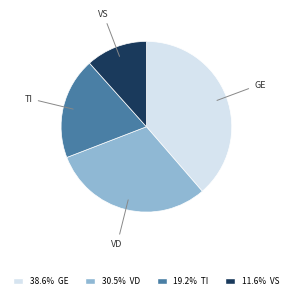

Does any single category account for the majority?

No